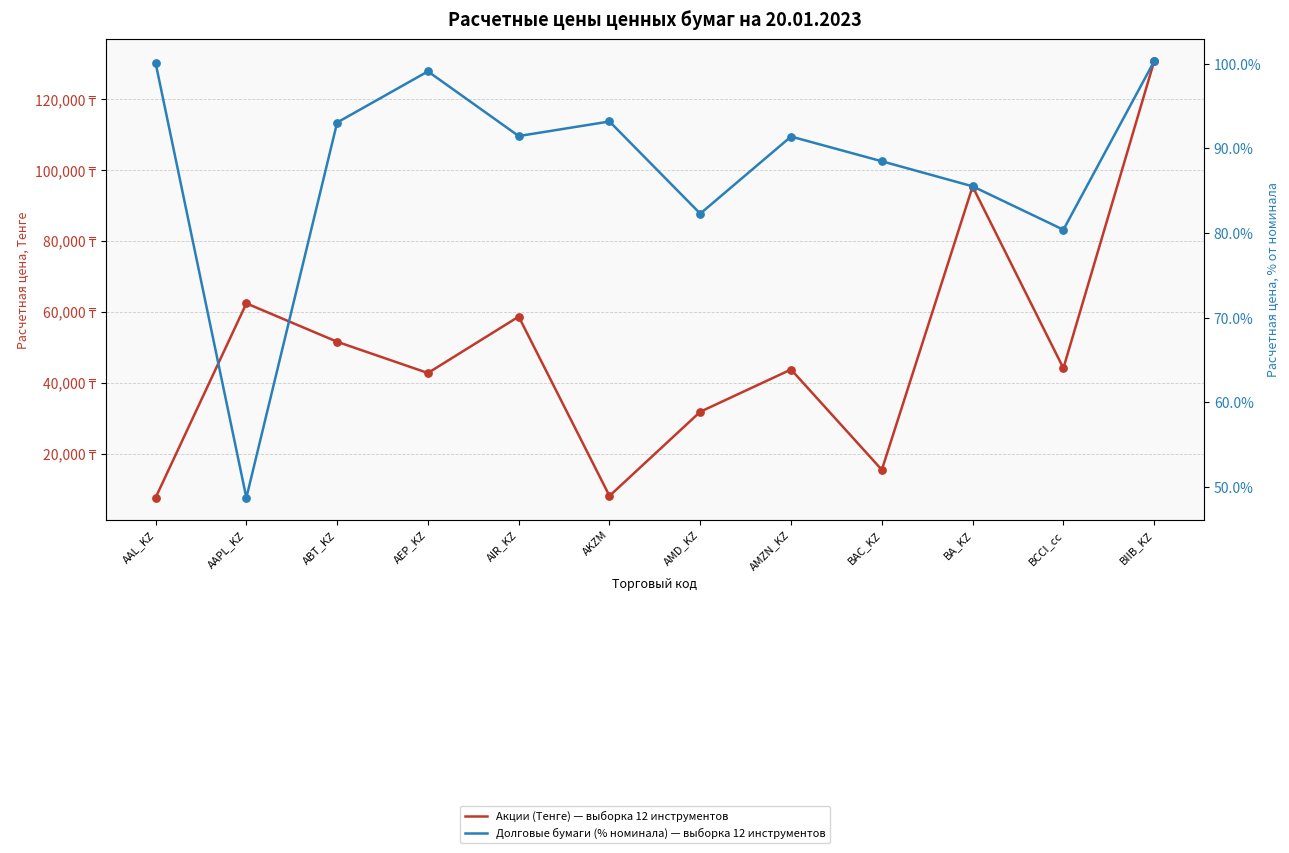

What is the total value across all series at AAPL_KZ?

62402.3